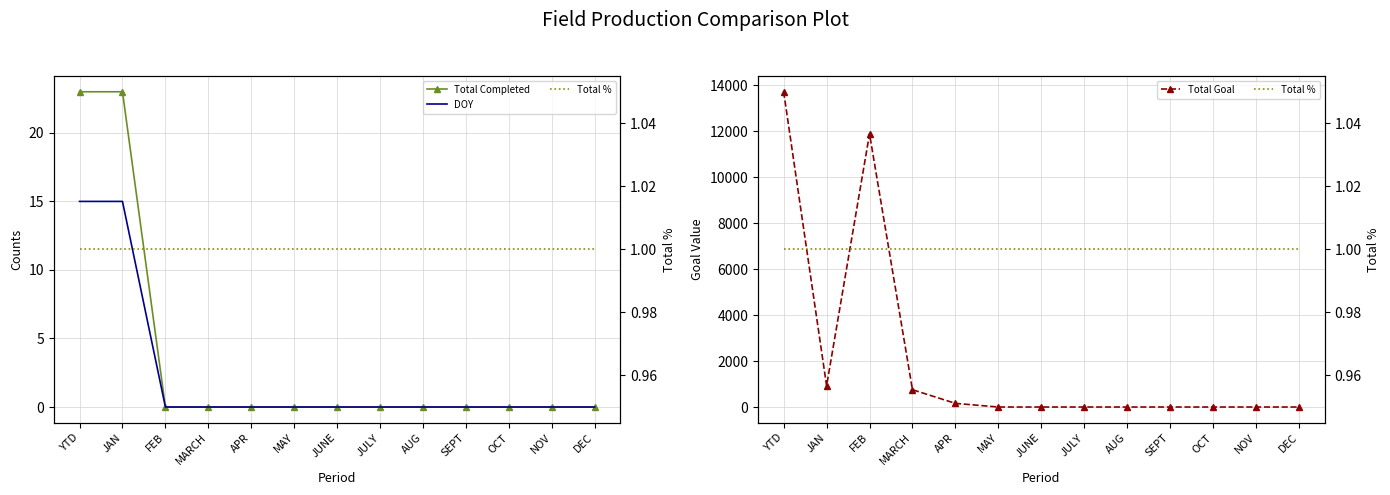

True or false: DOY and Total Goal intersect in this chart.

False